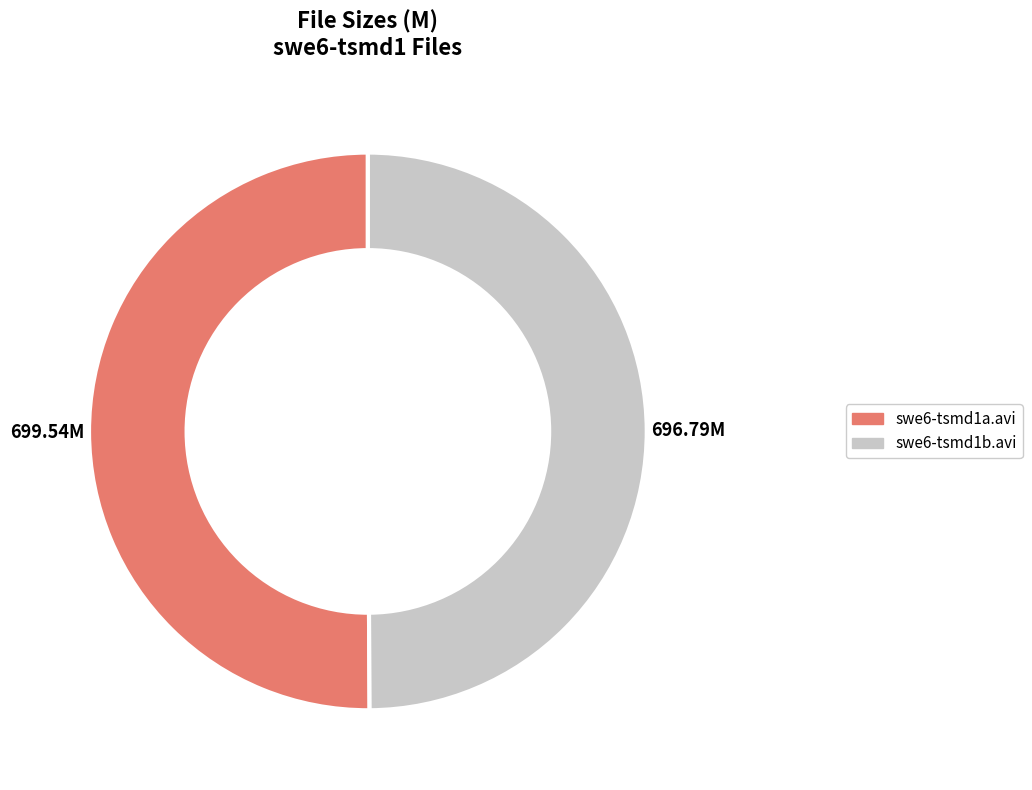

Count the number of slices in the pie.

2